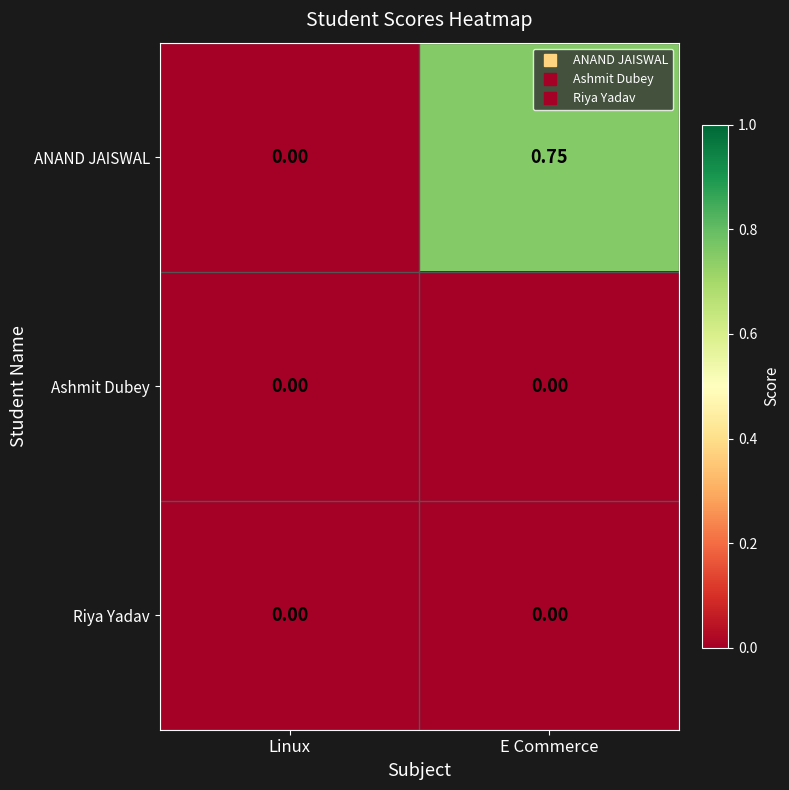

Is the value of Ashmit Dubey at Linux greater than the value of ANAND JAISWAL at E Commerce?

No